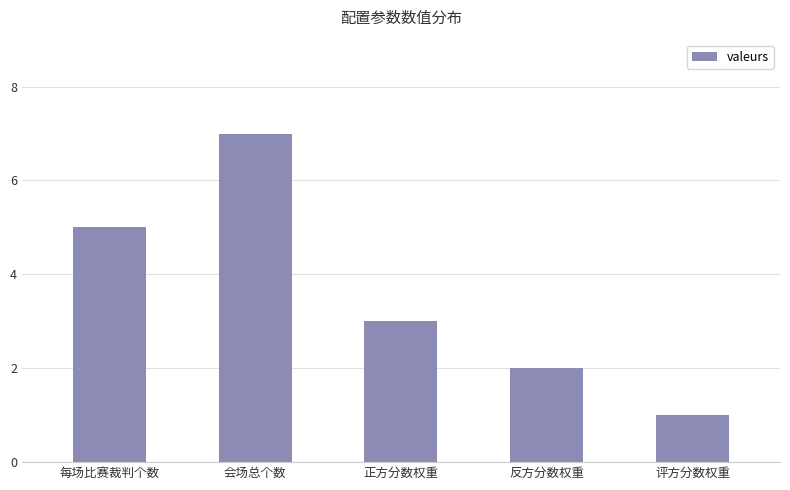

Where does the data first go above 3?

每场比赛裁判个数